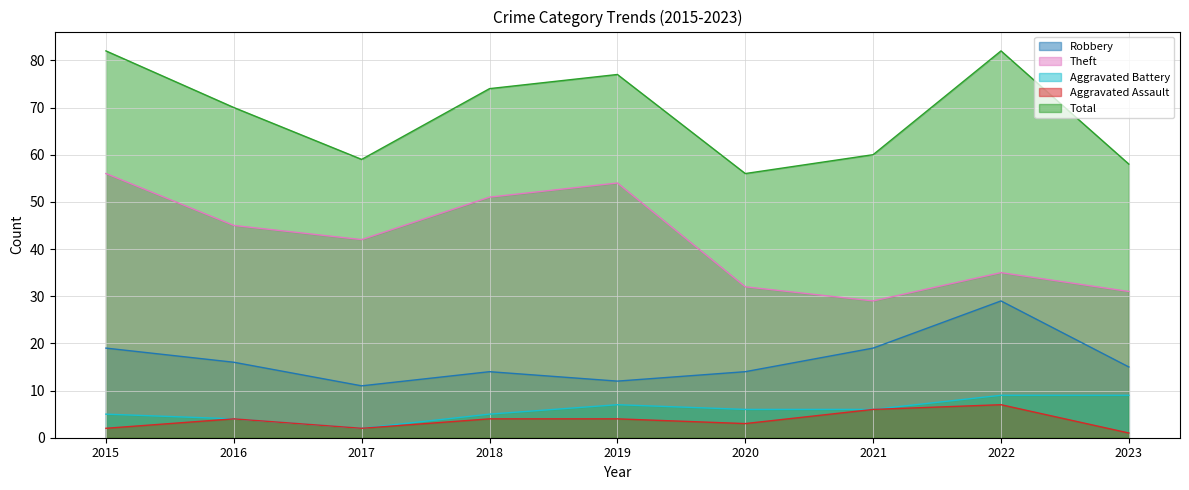

At 2019, list the series in order from largest to smallest.

Total, Theft, Robbery, Aggravated Battery, Aggravated Assault